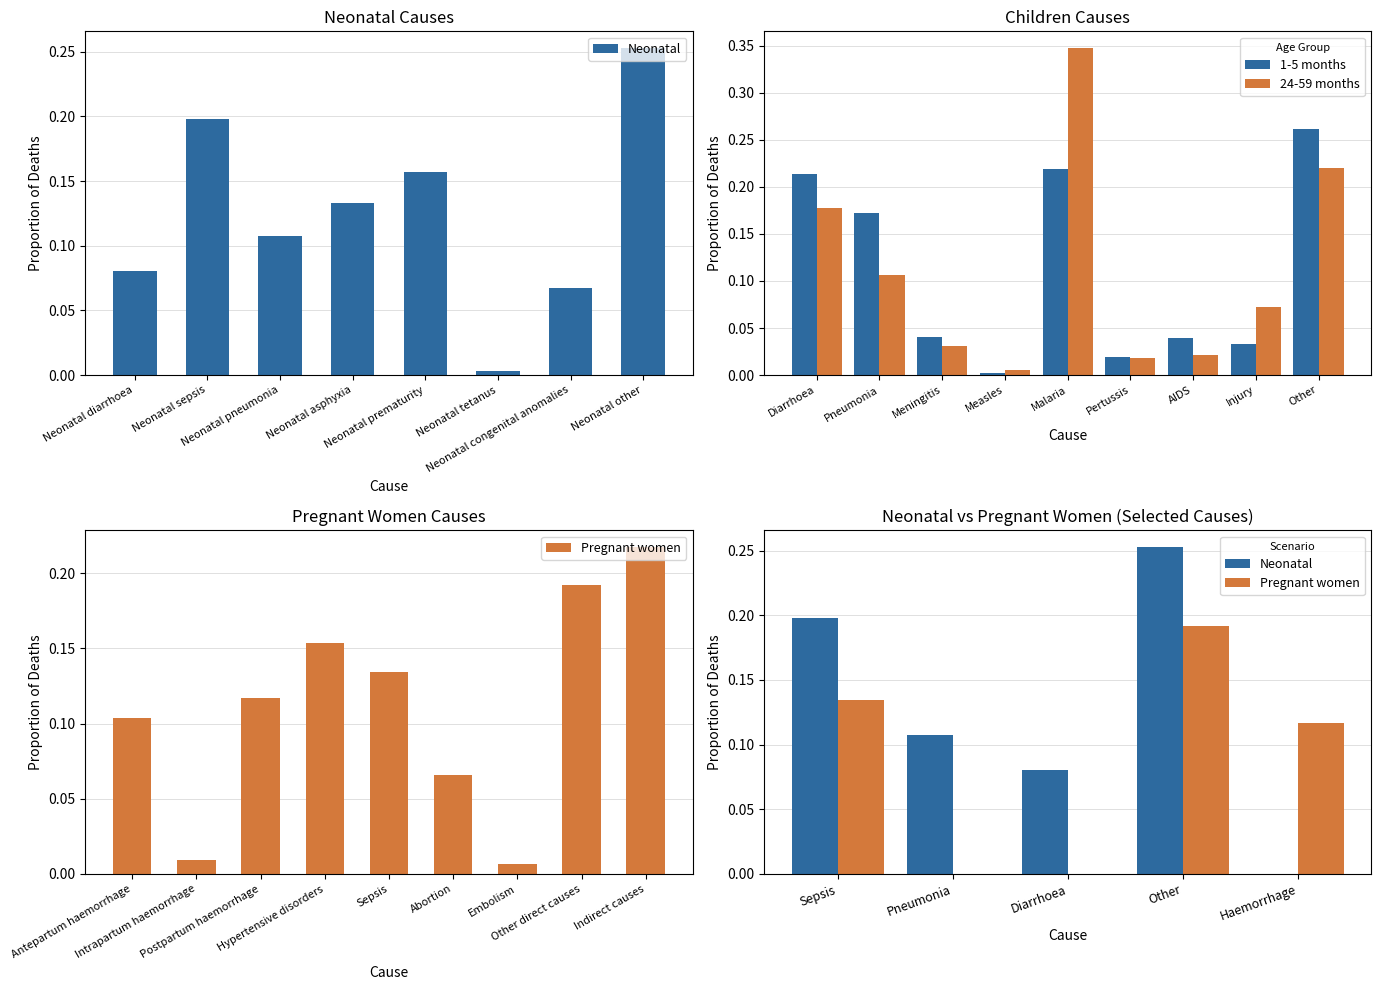

The chart shows a value of 0.1 at Neonatal pneumonia. True or false?

True